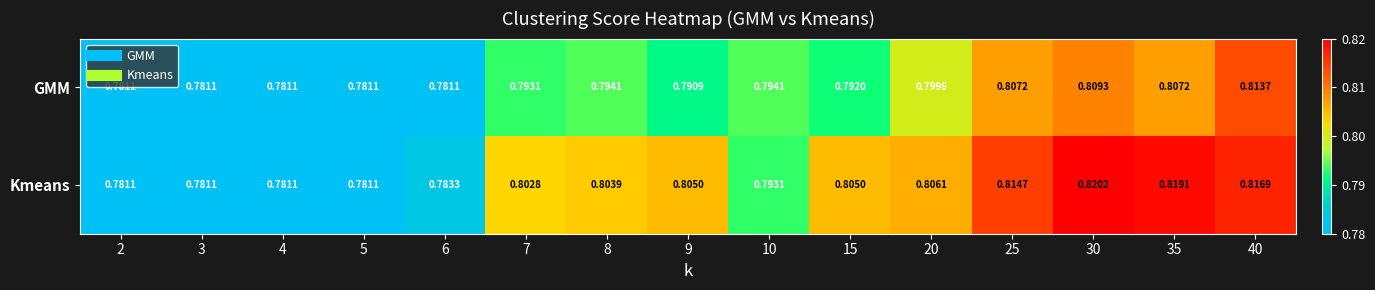

Is the value of GMM at 4 greater than the value of Kmeans at 9?

No